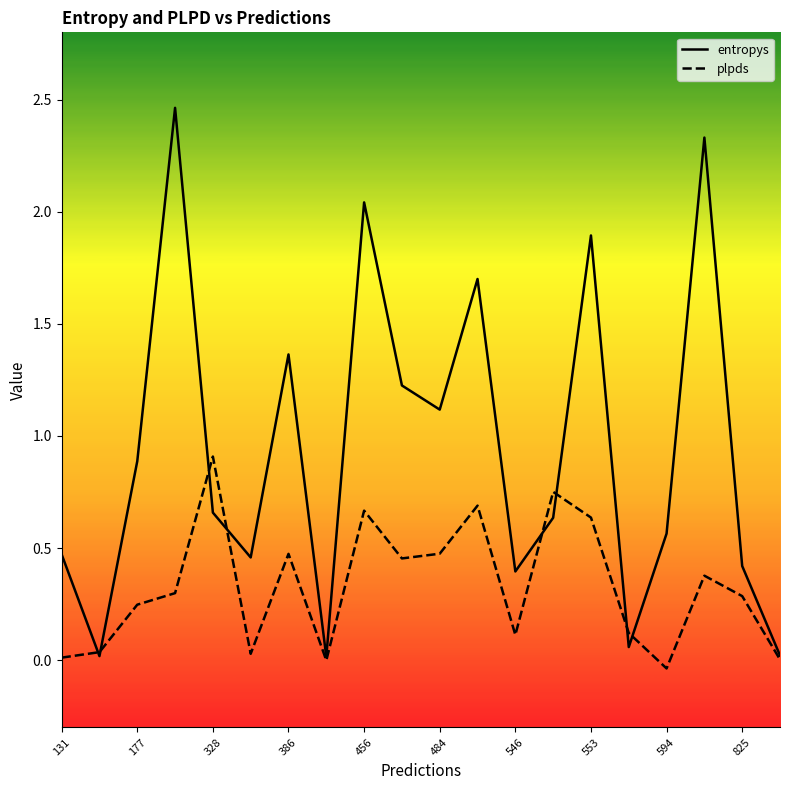

Rank the series by their average value, from lowest to highest.

plpds, entropys